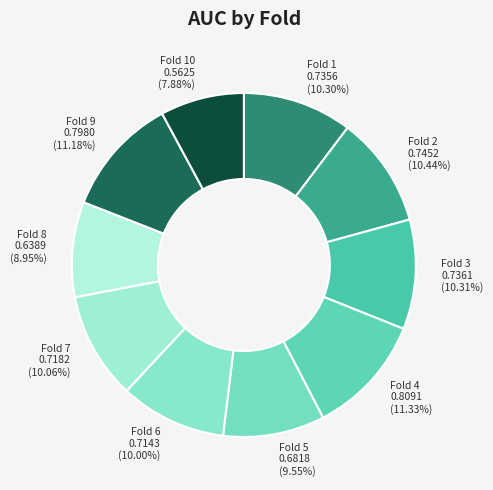

True or false: Fold 4 accounts for 1% of the total.

False